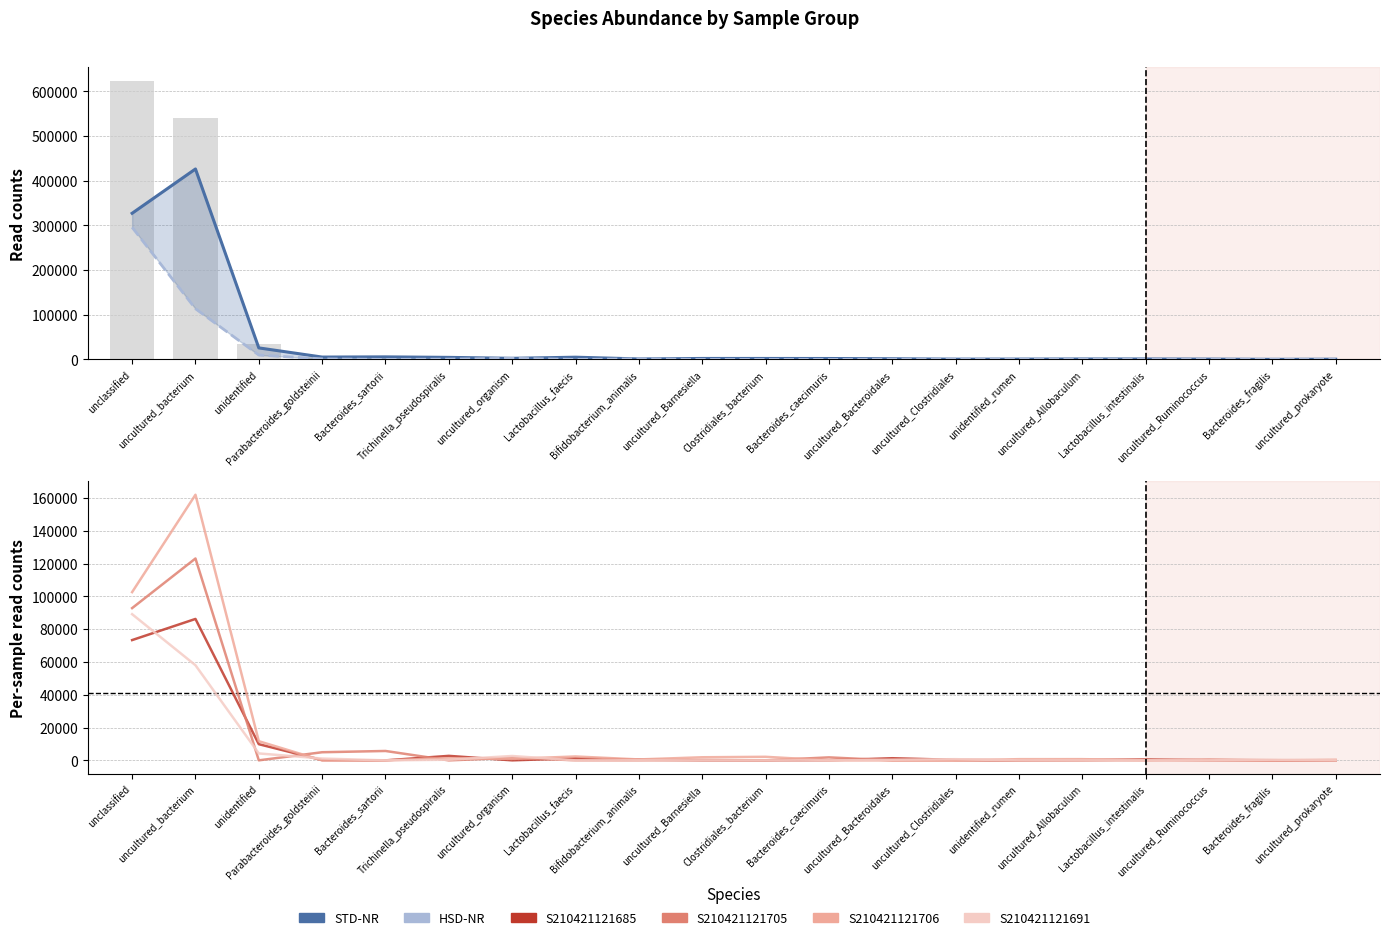

Which category has the lowest value in the STD-NR series?

Bacteroides_fragilis